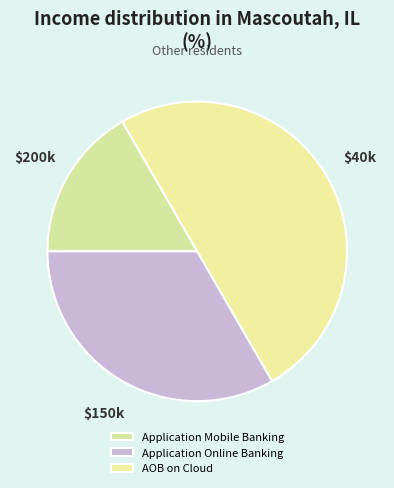

Do Application Mobile Banking and Application Online Banking together represent more than half of the pie?

No